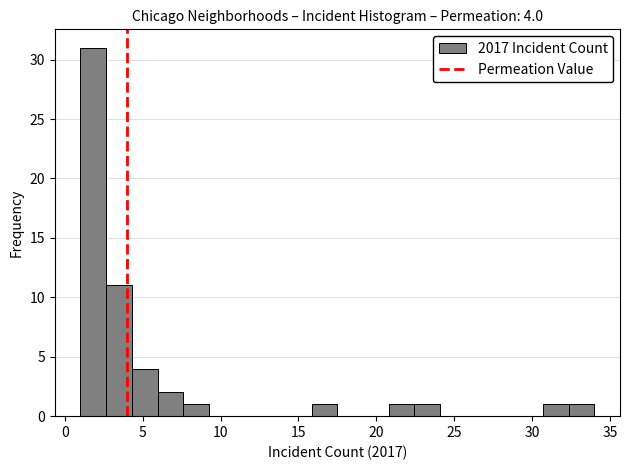

Read against the x-axis, roughly where is the centre of the tallest bar?

2.0